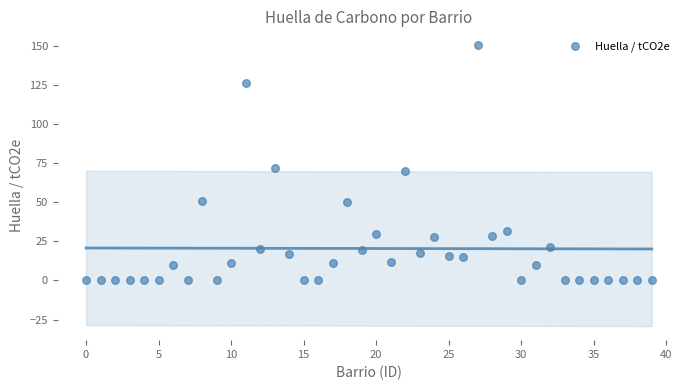

What Y value in the scatter plot is closest to 75?

71.7